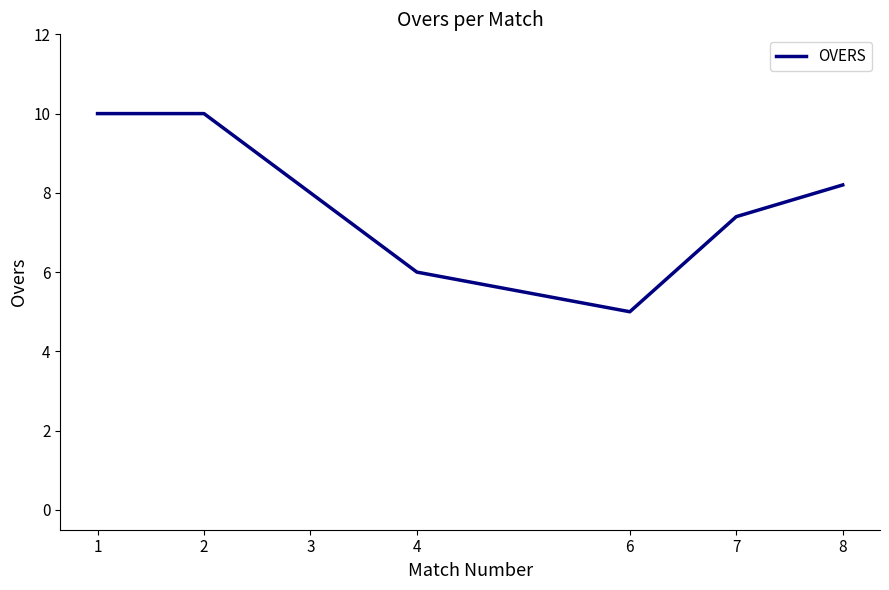

Which has a higher value, 3 or 4?

3